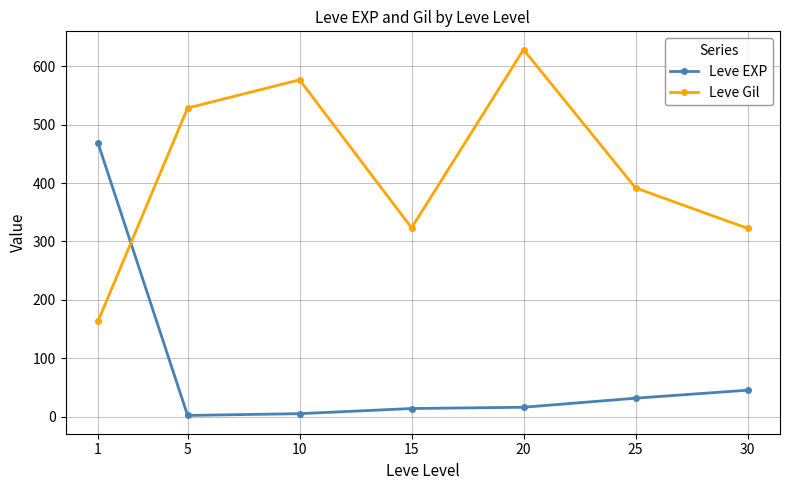

Which category has the highest value across all series?

20